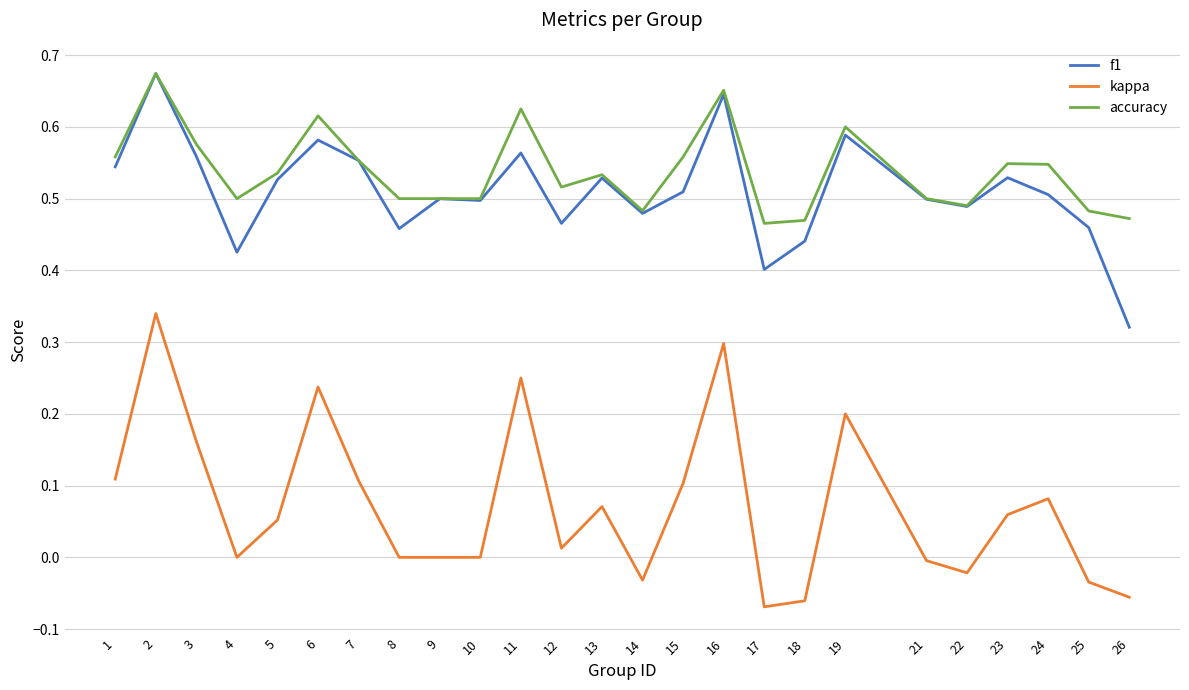

True or false: accuracy and kappa intersect in this chart.

False